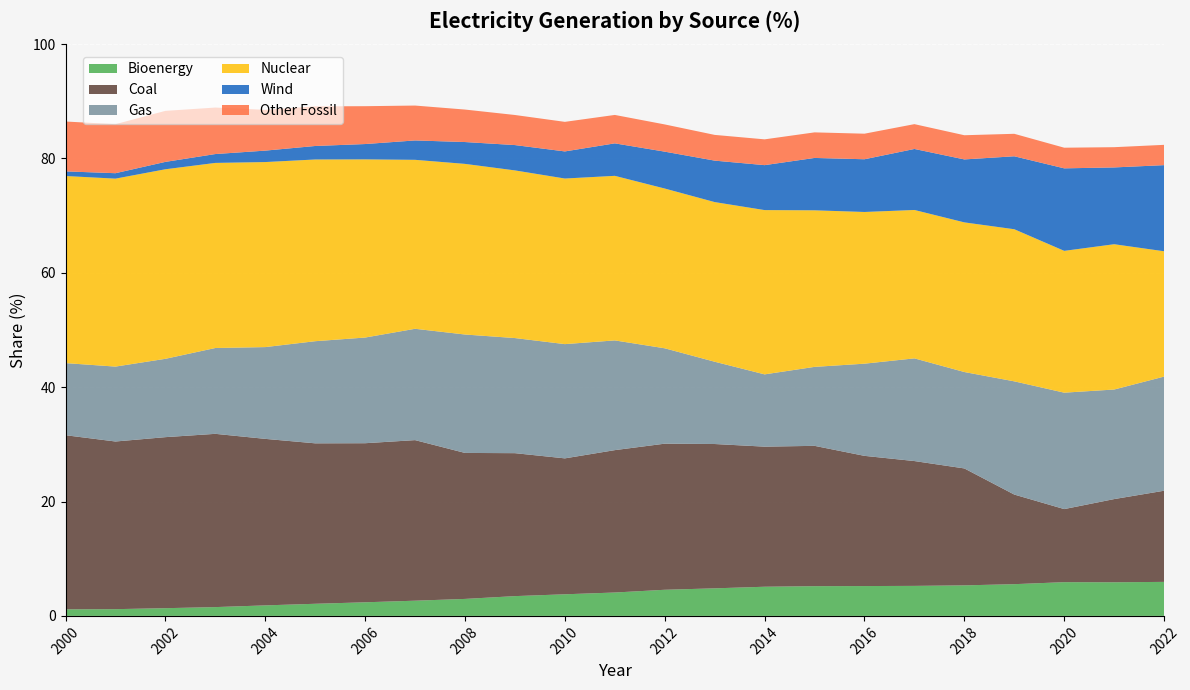

Reading left to right, extract all data points from this chart.

Bioenergy: 1.1	1.2	1.4	1.5	1.8	2.1	2.4	2.7	3.0	3.5	3.8	4.1	4.6	4.8	5.1	5.2	5.2	5.2	5.3	5.5	5.9	5.9	6.0
Coal: 30.4	29.3	29.9	30.3	29.1	28.1	27.8	28.1	25.5	25.0	23.8	24.9	25.6	25.2	24.5	24.5	22.8	21.8	20.4	15.7	12.8	14.6	15.9
Gas: 12.6	13.1	13.7	15.0	16.1	17.9	18.5	19.5	20.7	20.1	20.0	19.2	16.7	14.4	12.6	13.8	16.1	18.0	16.9	19.8	20.4	19.2	20.0
Nuclear: 32.7	32.9	33.1	32.4	32.4	31.8	31.2	29.6	29.8	29.3	29.0	28.8	27.9	27.9	28.7	27.4	26.5	25.9	26.2	26.6	24.8	25.4	21.9
Wind: 0.8	0.9	1.3	1.6	2.0	2.4	2.7	3.4	3.8	4.4	4.7	5.7	6.5	7.2	7.9	9.2	9.2	10.7	11.0	12.8	14.4	13.4	15.1
Other Fossil: 8.7	8.6	8.9	8.1	7.1	6.9	6.6	6.1	5.7	5.3	5.2	5.0	4.8	4.5	4.5	4.5	4.5	4.3	4.2	3.9	3.6	3.5	3.5